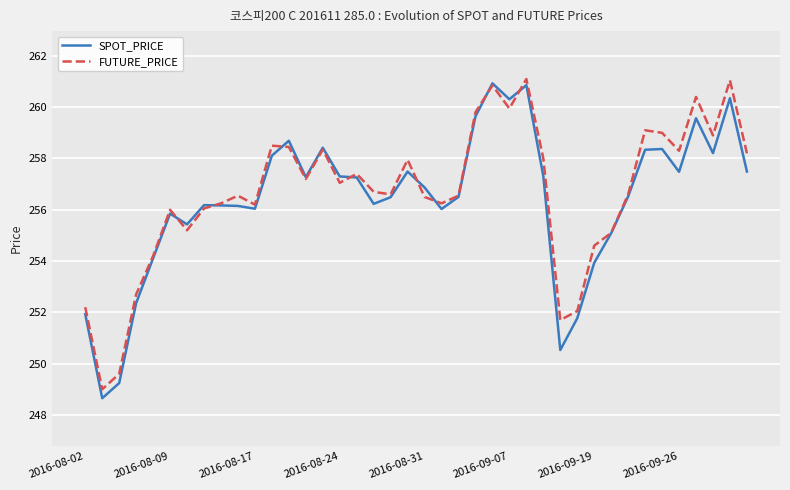

What is the minimum value for FUTURE_PRICE?

249.0